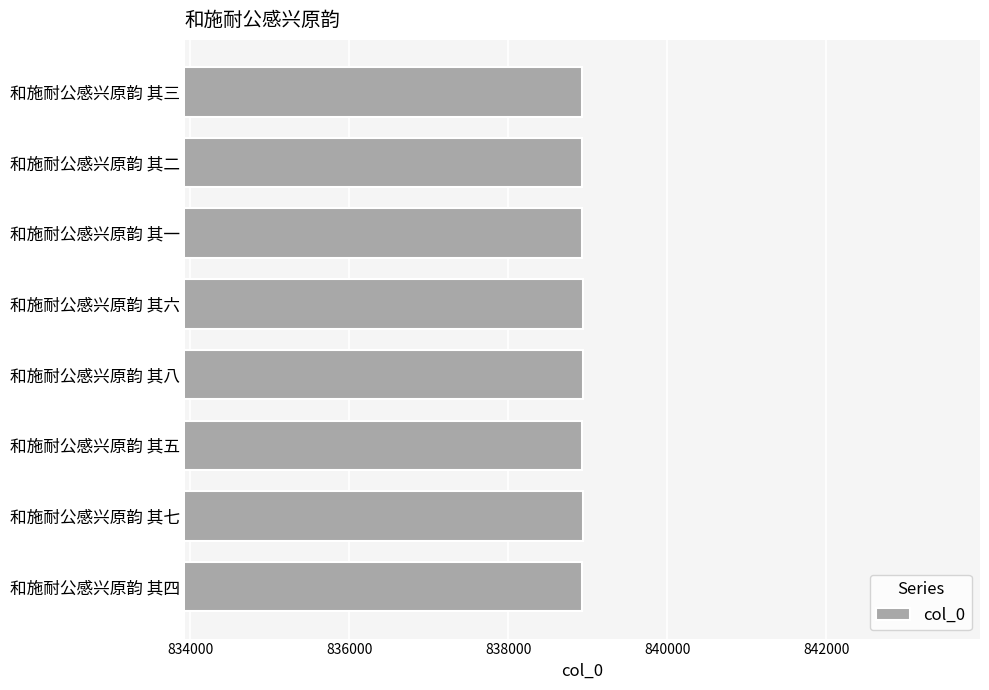

What is the greatest value displayed?

838937